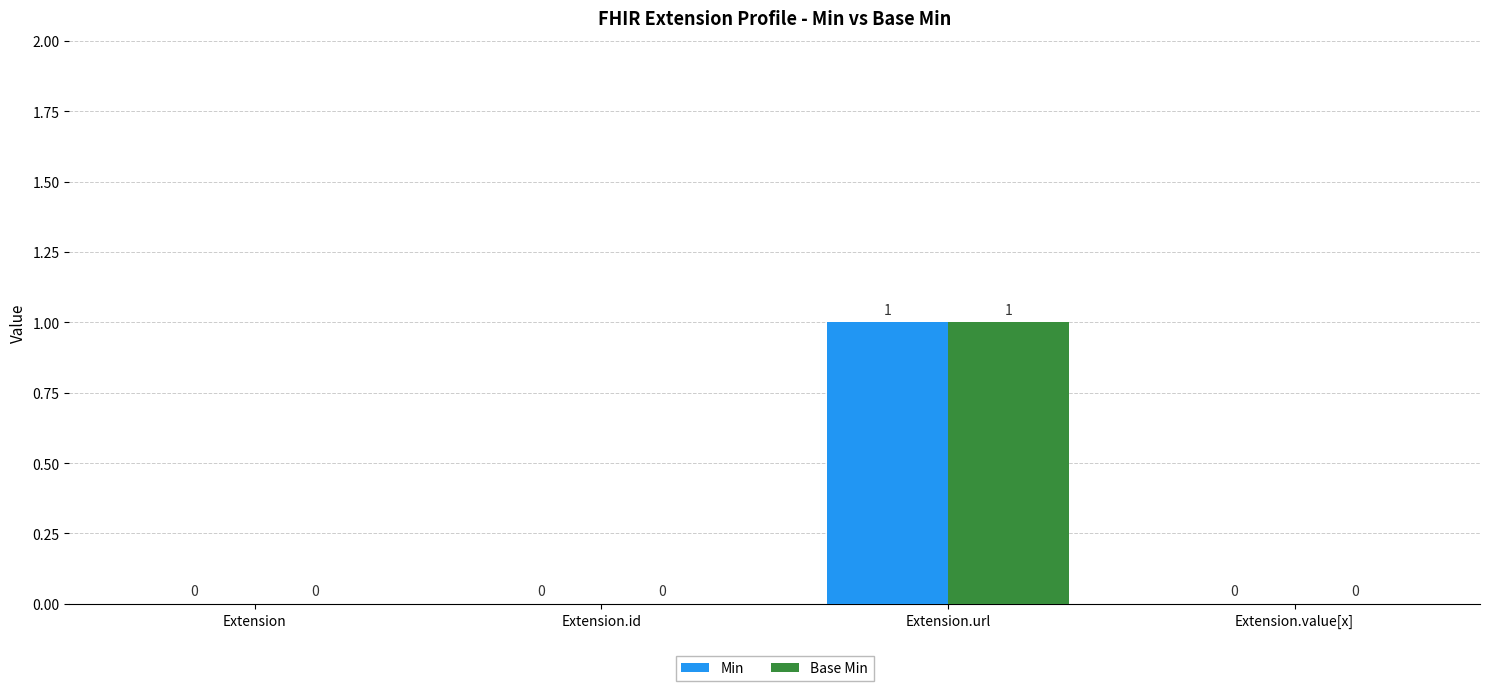

Are the bars grouped side by side (vs. stacked)?

Yes